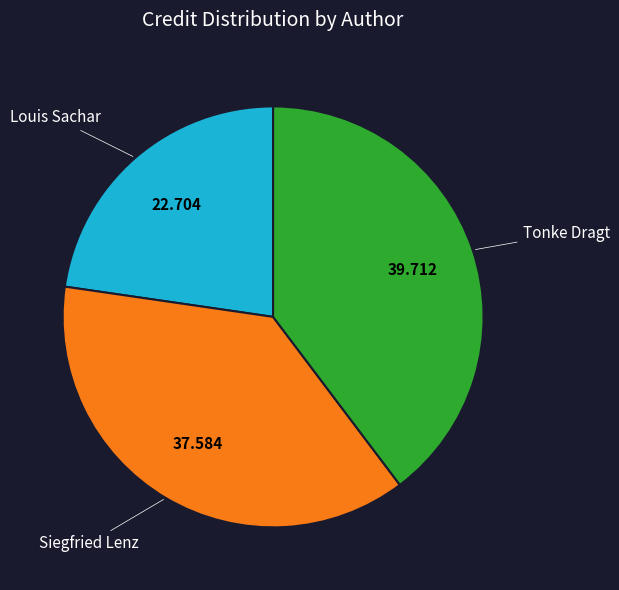

Does any single category account for the majority?

No